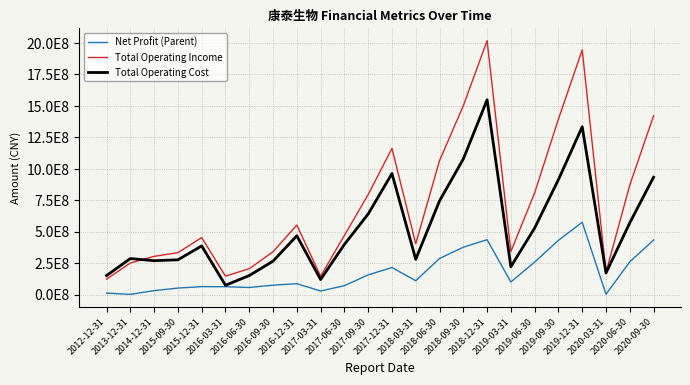

What are all the series names shown in the legend?

Net Profit (Parent), Total Operating Income, Total Operating Cost